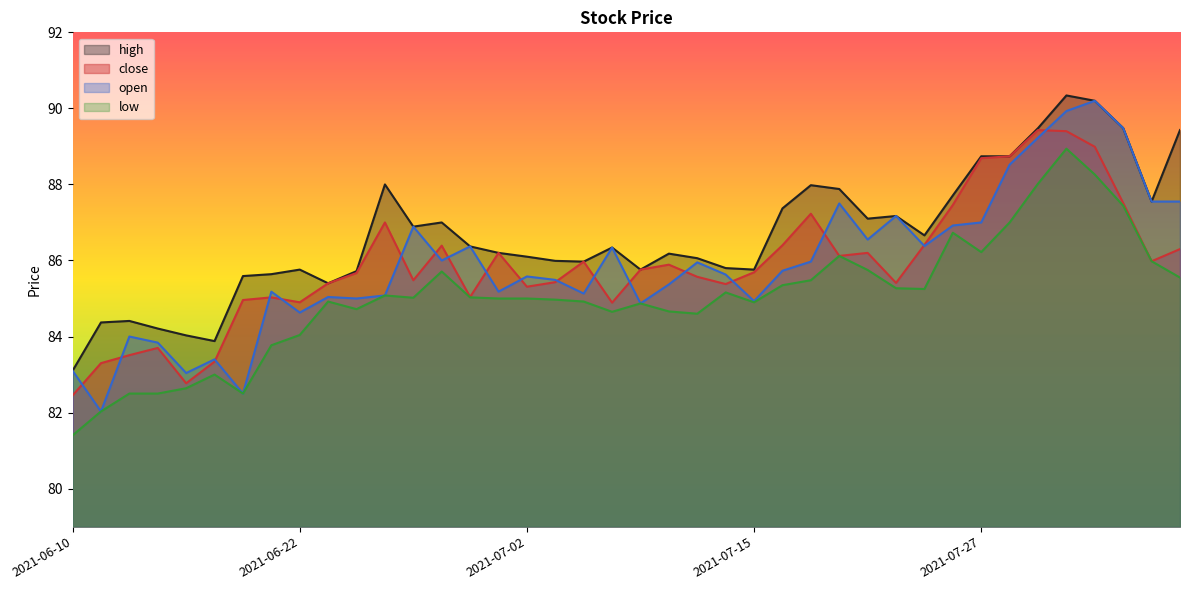

Reading right to left, extract all data points from this chart.

high: 2021-08-05=89.4	2021-08-04=87.5	2021-08-03=89.5	2021-08-02=90.2	2021-07-30=90.3	2021-07-29=89.5	2021-07-28=88.7	2021-07-27=88.7	2021-07-26=87.7	2021-07-23=86.7	2021-07-22=87.2	2021-07-21=87.1	2021-07-20=87.9	2021-07-19=88.0	2021-07-16=87.4	2021-07-15=85.8	2021-07-14=85.8	2021-07-13=86.1	2021-07-12=86.2	2021-07-09=85.8	2021-07-08=86.3	2021-07-07=86.0	2021-07-06=86.0	2021-07-02=86.1	2021-07-01=86.2	2021-06-30=86.4	2021-06-29=87.0	2021-06-28=86.9	2021-06-25=88.0	2021-06-24=85.7	2021-06-23=85.4	2021-06-22=85.8	2021-06-21=85.6	2021-06-18=85.6	2021-06-17=83.9	2021-06-16=84.0	2021-06-15=84.2	2021-06-14=84.4	2021-06-11=84.4	2021-06-10=83.1
close: 2021-08-05=86.3	2021-08-04=86.0	2021-08-03=87.5	2021-08-02=89.0	2021-07-30=89.4	2021-07-29=89.4	2021-07-28=88.7	2021-07-27=88.7	2021-07-26=87.5	2021-07-23=86.4	2021-07-22=85.4	2021-07-21=86.2	2021-07-20=86.1	2021-07-19=87.2	2021-07-16=86.4	2021-07-15=85.7	2021-07-14=85.4	2021-07-13=85.6	2021-07-12=85.9	2021-07-09=85.8	2021-07-08=84.9	2021-07-07=86.0	2021-07-06=85.4	2021-07-02=85.3	2021-07-01=86.2	2021-06-30=85.0	2021-06-29=86.4	2021-06-28=85.5	2021-06-25=87.0	2021-06-24=85.7	2021-06-23=85.4	2021-06-22=84.9	2021-06-21=85.0	2021-06-18=85.0	2021-06-17=83.3	2021-06-16=82.8	2021-06-15=83.7	2021-06-14=83.5	2021-06-11=83.3	2021-06-10=82.5
open: 2021-08-05=87.5	2021-08-04=87.5	2021-08-03=89.5	2021-08-02=90.2	2021-07-30=89.9	2021-07-29=89.2	2021-07-28=88.5	2021-07-27=87.0	2021-07-26=86.9	2021-07-23=86.4	2021-07-22=87.2	2021-07-21=86.5	2021-07-20=87.5	2021-07-19=86.0	2021-07-16=85.7	2021-07-15=84.9	2021-07-14=85.6	2021-07-13=86.0	2021-07-12=85.4	2021-07-09=84.9	2021-07-08=86.3	2021-07-07=85.1	2021-07-06=85.5	2021-07-02=85.6	2021-07-01=85.2	2021-06-30=86.4	2021-06-29=86.0	2021-06-28=86.9	2021-06-25=85.1	2021-06-24=85.0	2021-06-23=85.0	2021-06-22=84.6	2021-06-21=85.2	2021-06-18=82.5	2021-06-17=83.4	2021-06-16=83.0	2021-06-15=83.8	2021-06-14=84.0	2021-06-11=82.0	2021-06-10=83.1
low: 2021-08-05=85.5	2021-08-04=86.0	2021-08-03=87.4	2021-08-02=88.3	2021-07-30=88.9	2021-07-29=88.0	2021-07-28=87.0	2021-07-27=86.2	2021-07-26=86.7	2021-07-23=85.2	2021-07-22=85.3	2021-07-21=85.8	2021-07-20=86.1	2021-07-19=85.5	2021-07-16=85.3	2021-07-15=84.9	2021-07-14=85.2	2021-07-13=84.6	2021-07-12=84.7	2021-07-09=84.9	2021-07-08=84.7	2021-07-07=84.9	2021-07-06=85.0	2021-07-02=85.0	2021-07-01=85.0	2021-06-30=85.0	2021-06-29=85.7	2021-06-28=85.0	2021-06-25=85.1	2021-06-24=84.7	2021-06-23=84.9	2021-06-22=84.0	2021-06-21=83.8	2021-06-18=82.5	2021-06-17=83.0	2021-06-16=82.6	2021-06-15=82.5	2021-06-14=82.5	2021-06-11=82.0	2021-06-10=81.4